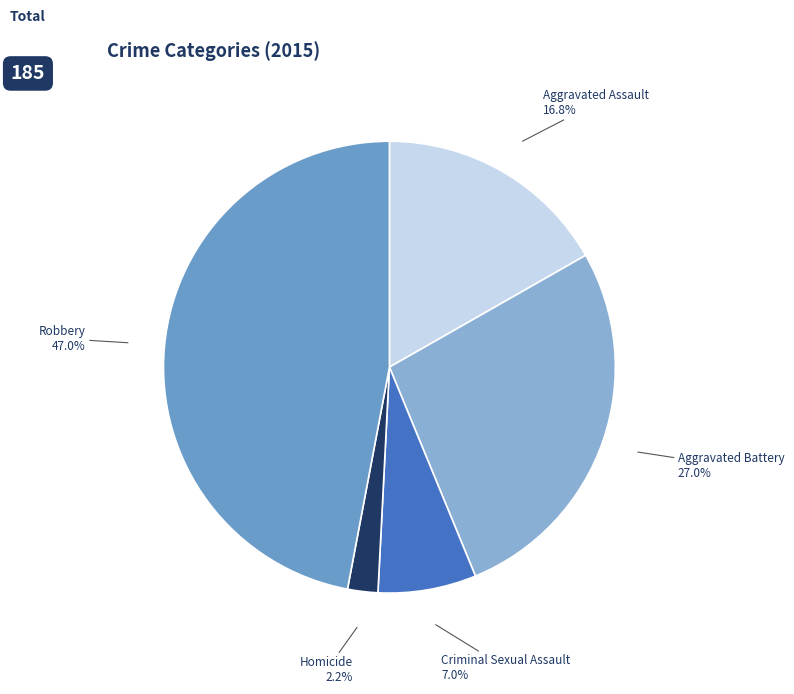

Approximately how many times larger is the value at Aggravated Assault compared to Robbery?

0.4